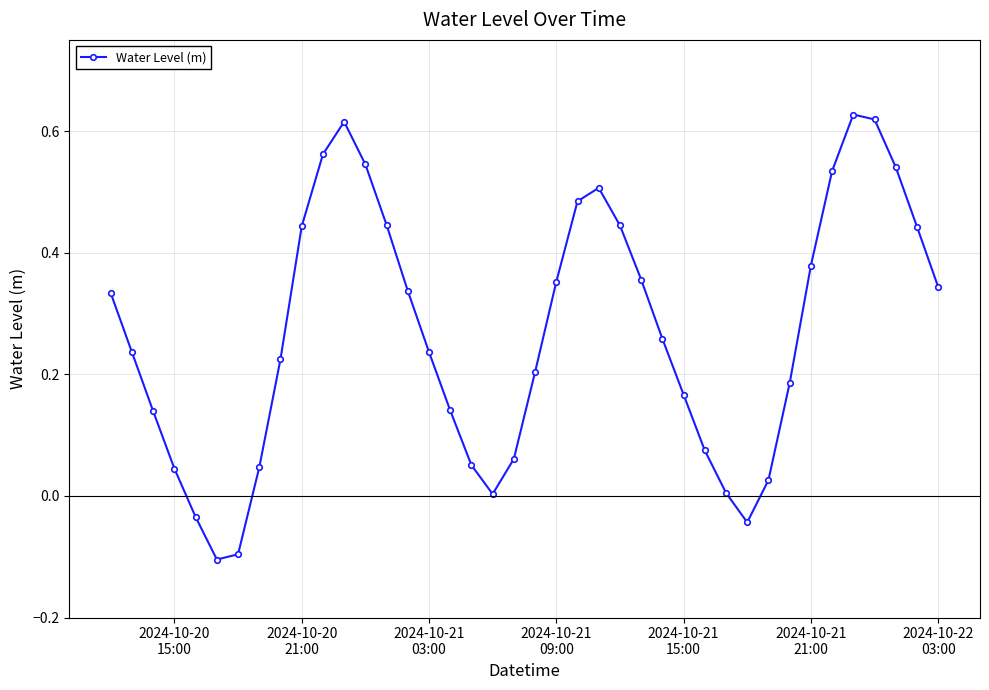

How many interior local peaks (higher than both neighbors) does the data have?

3